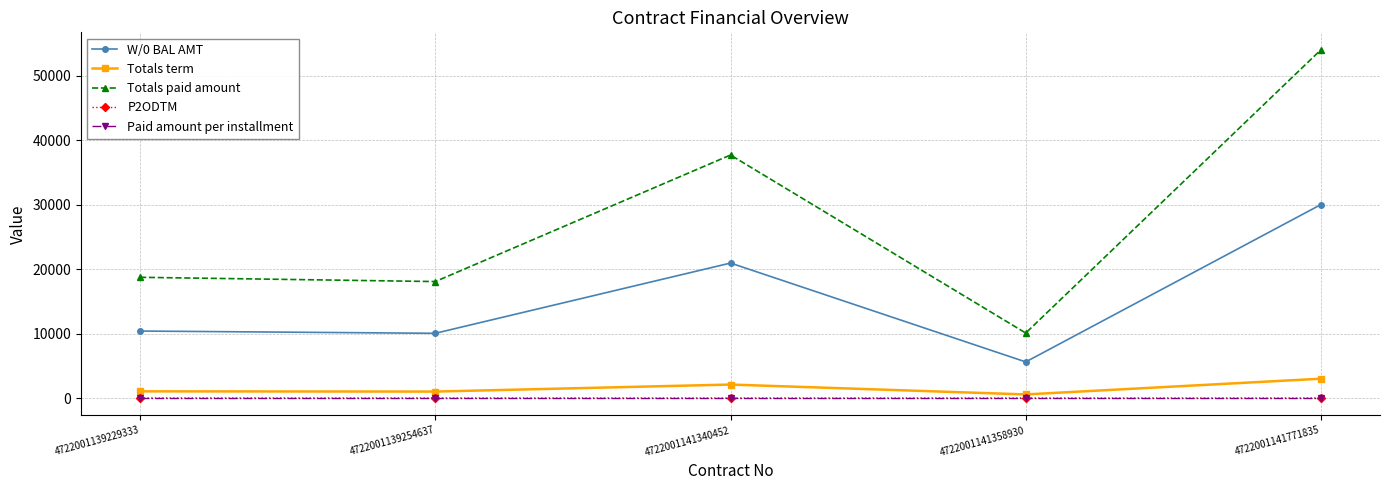

Which series has the widest spread of values?

Totals paid amount